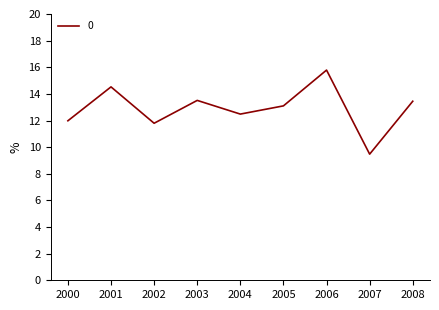

Does the chart have visible grid lines?

No